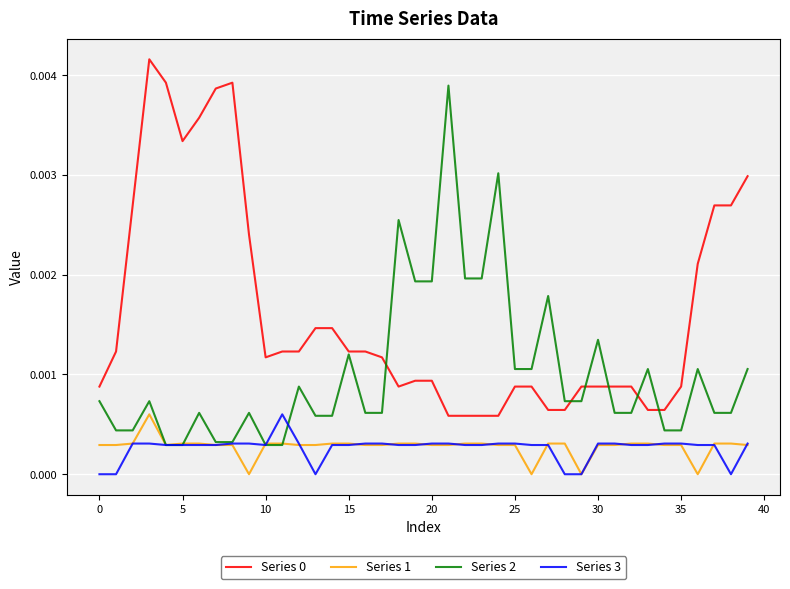

True or false: Series 0 and Series 3 intersect in this chart.

False